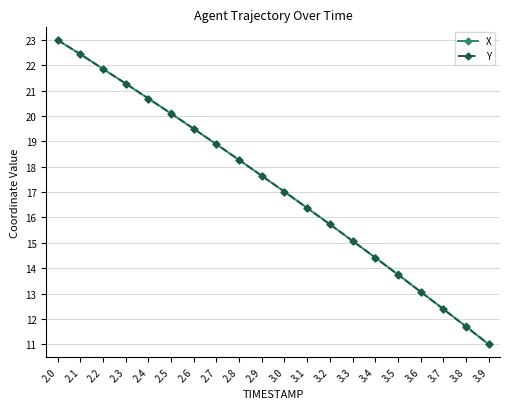

At which label is Y closest to 17?

3.0